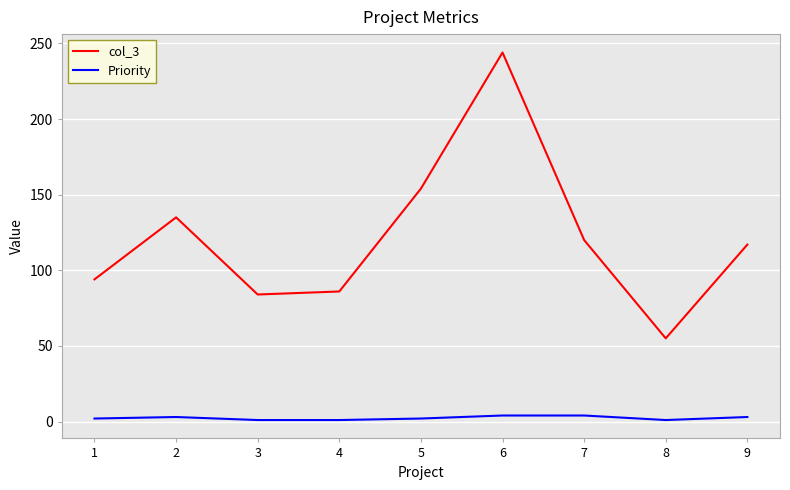

List the series in order of their overall mean, highest first.

col_3, Priority